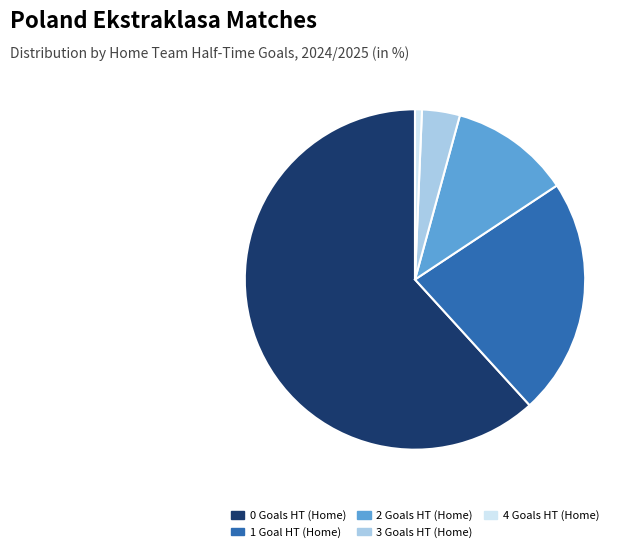

Is it true that 4 is 11% of the pie?

False